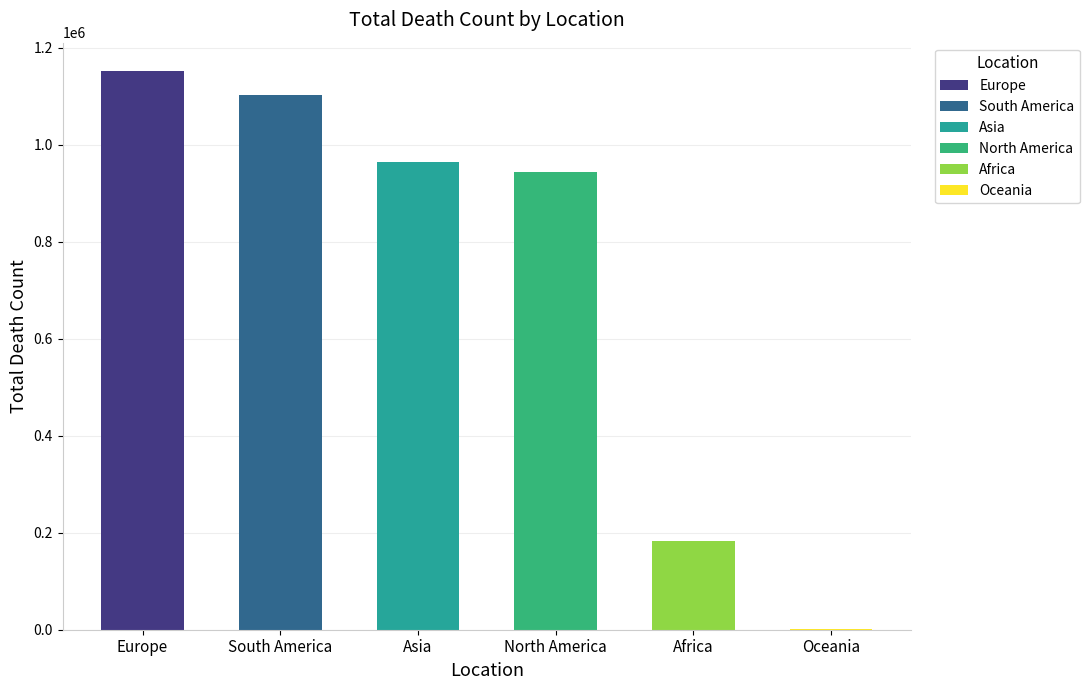

How many bars are there in total?

6